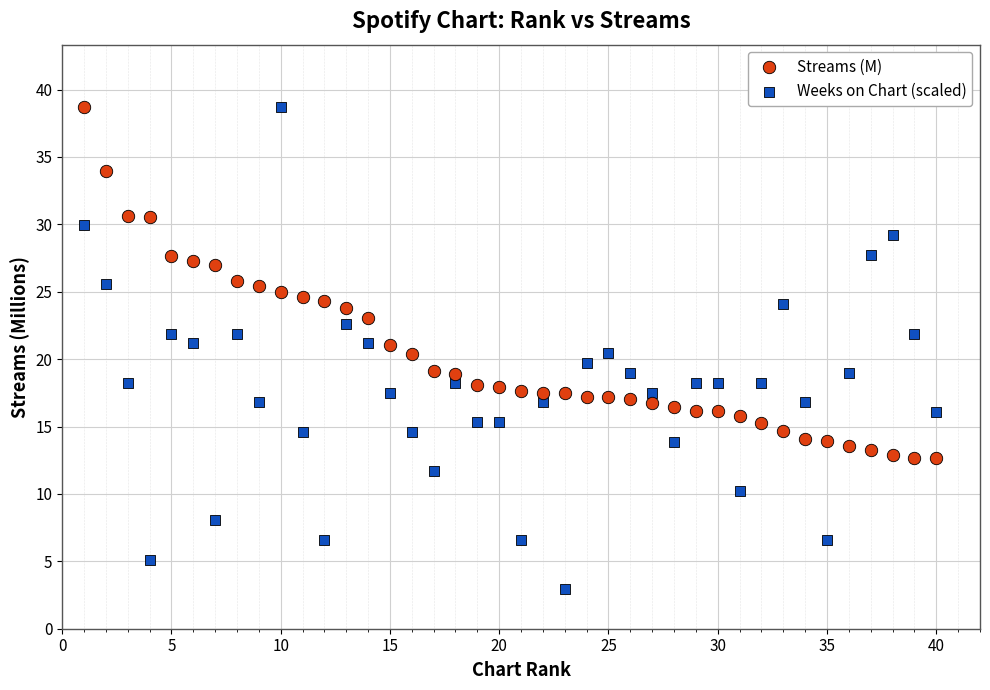

Which series reaches the minimum Y coordinate?

Weeks on Chart (scaled)